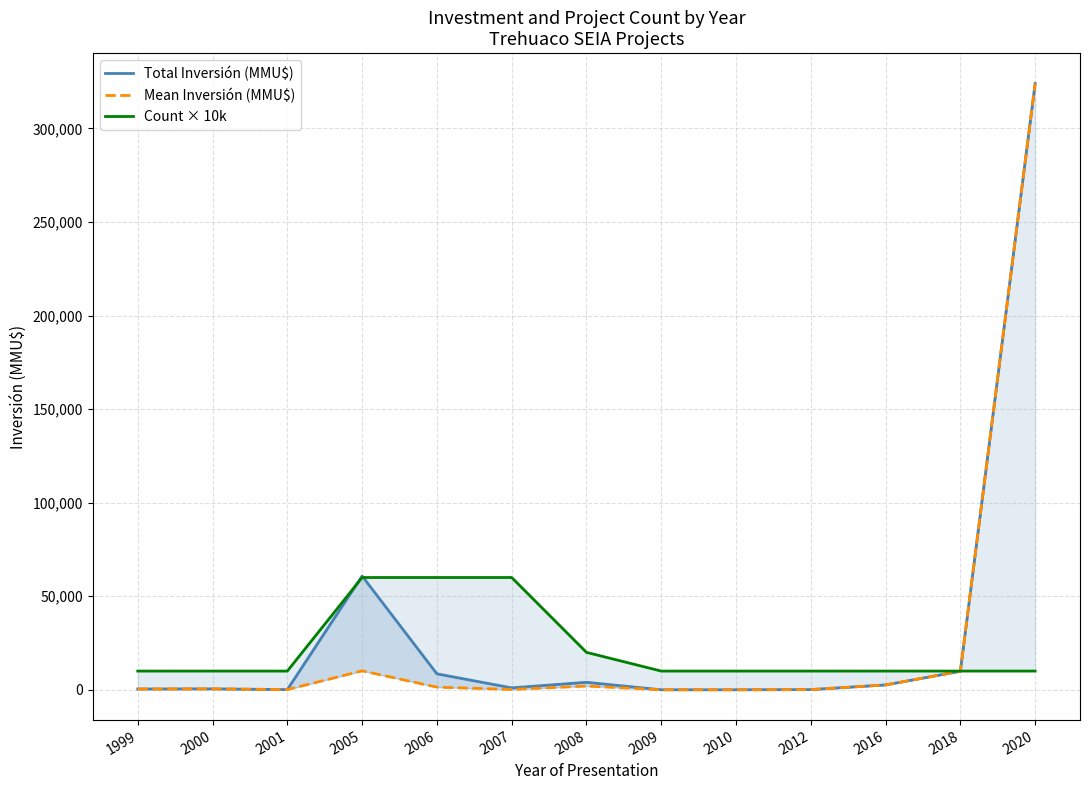

What is the maximum value shown in the chart?

324020.0